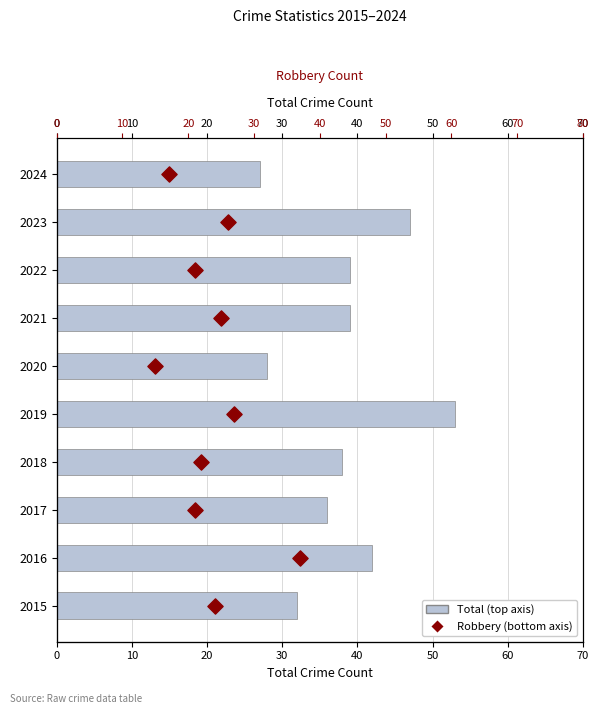

Which series has the largest Y range (max minus min)?

Total (top axis)